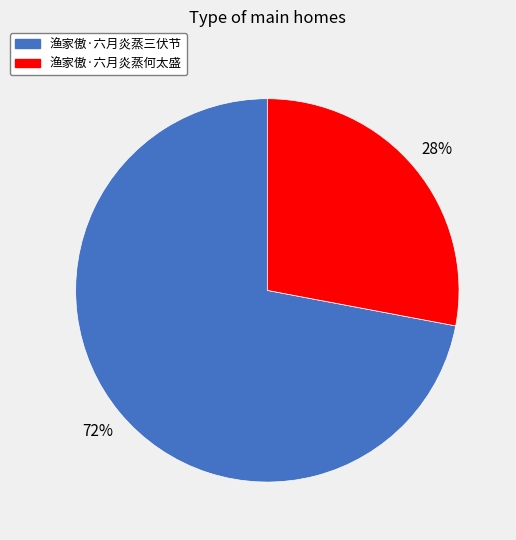

Is it true that 渔家傲·六月炎蒸三伏节 is 72% of the pie?

True